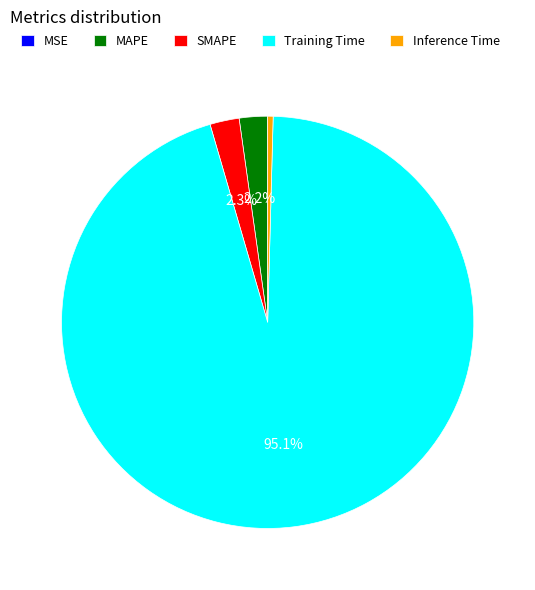

Which has a higher value, SMAPE or Inference Time?

SMAPE